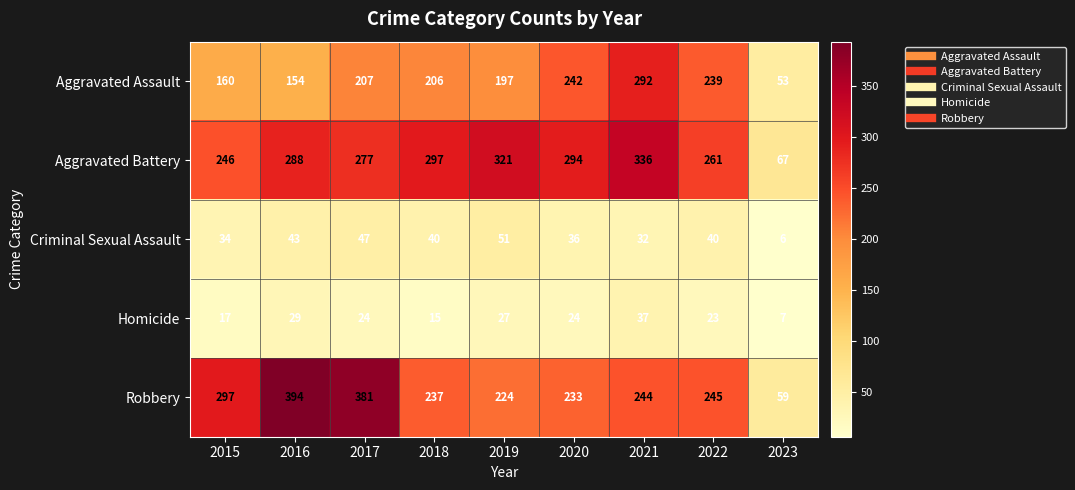

Which label corresponds to the largest value in the chart?

2016